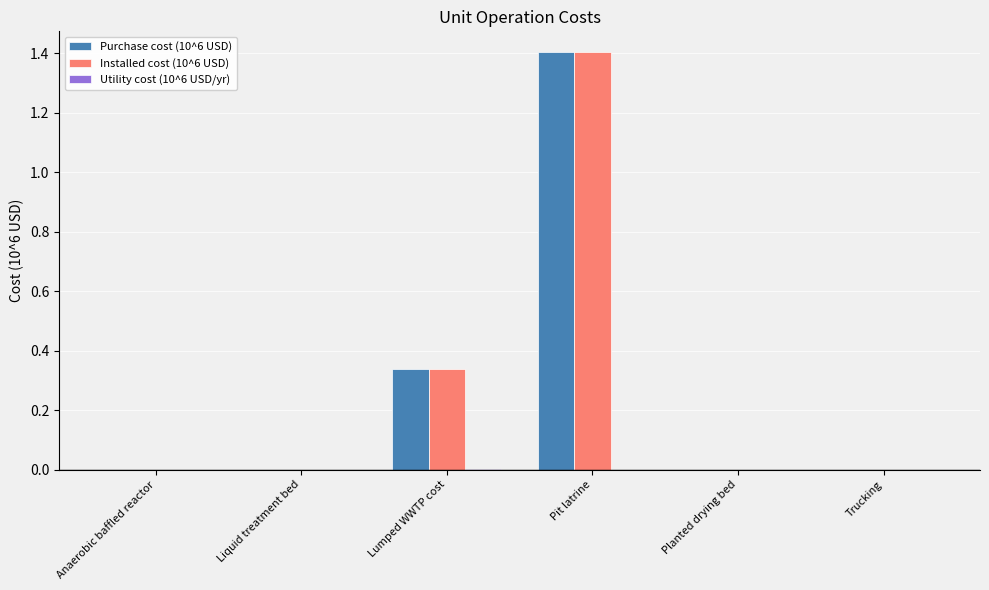

True or false: Purchase cost (10^6 USD) has a value of 1.4 at Pit latrine.

True